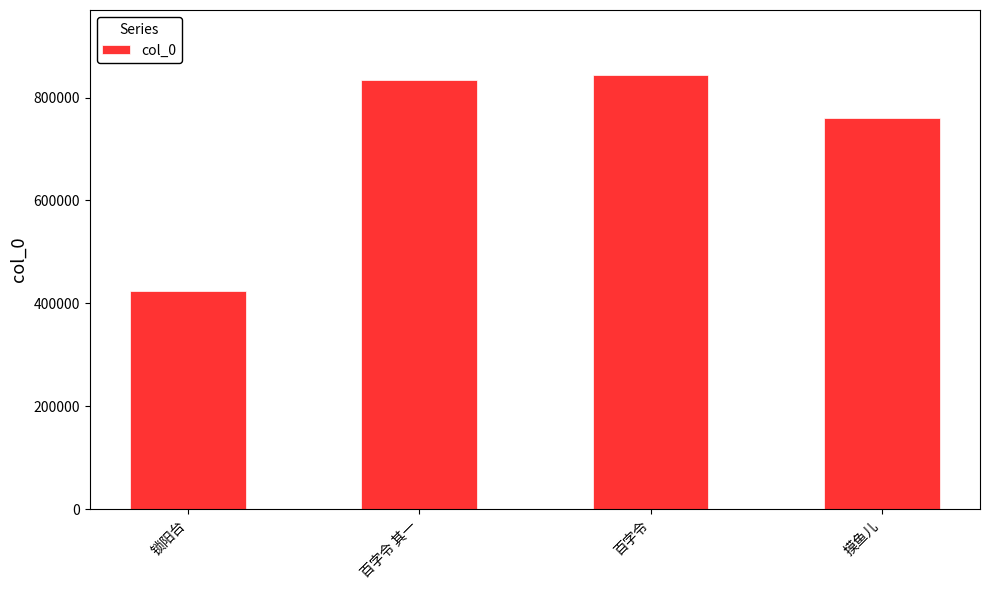

Where is the data nearest to the value 633354?

摸鱼儿